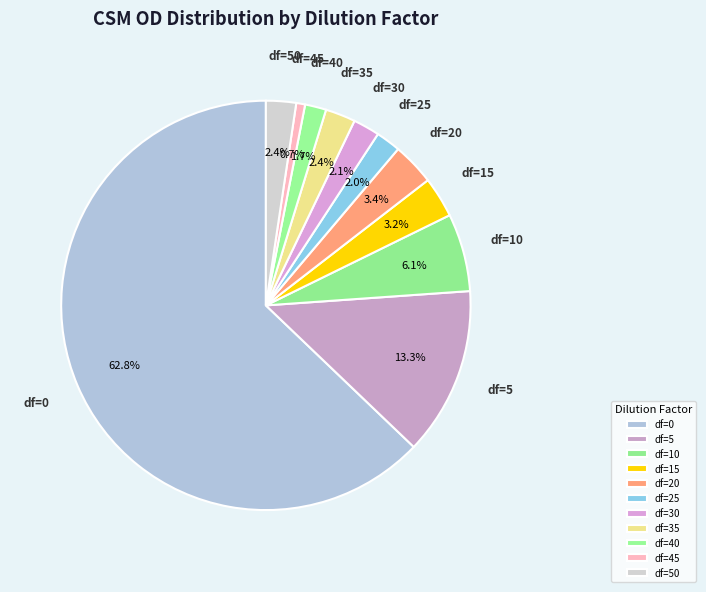

Count the number of slices in the pie.

11